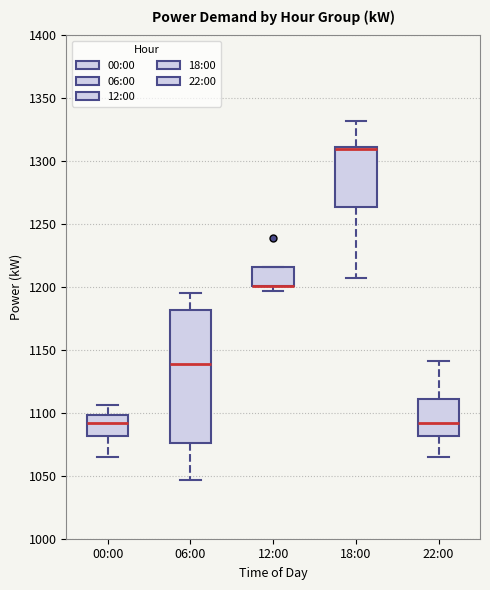

Where is the lower edge of the box for 00:00 on the y-axis? The values are not printed on the chart, so give them approximately, as read against the axis.

1080